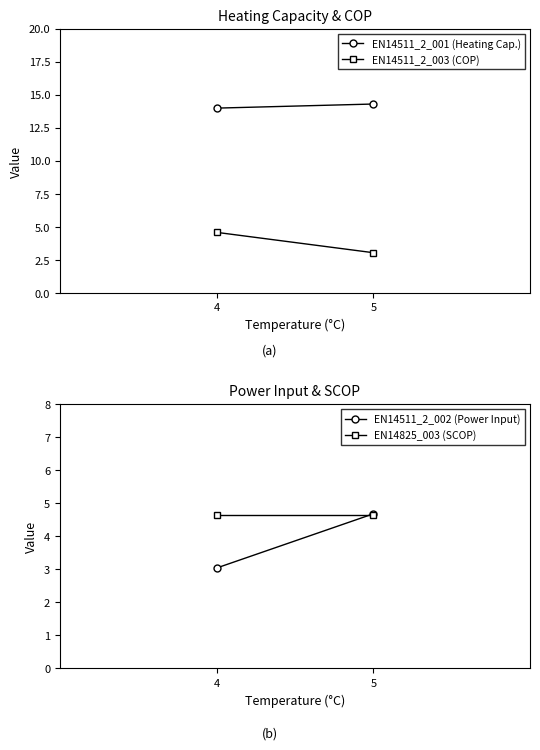

Which series has the largest total across all categories?

EN14511_2_001 (Heating Cap.)